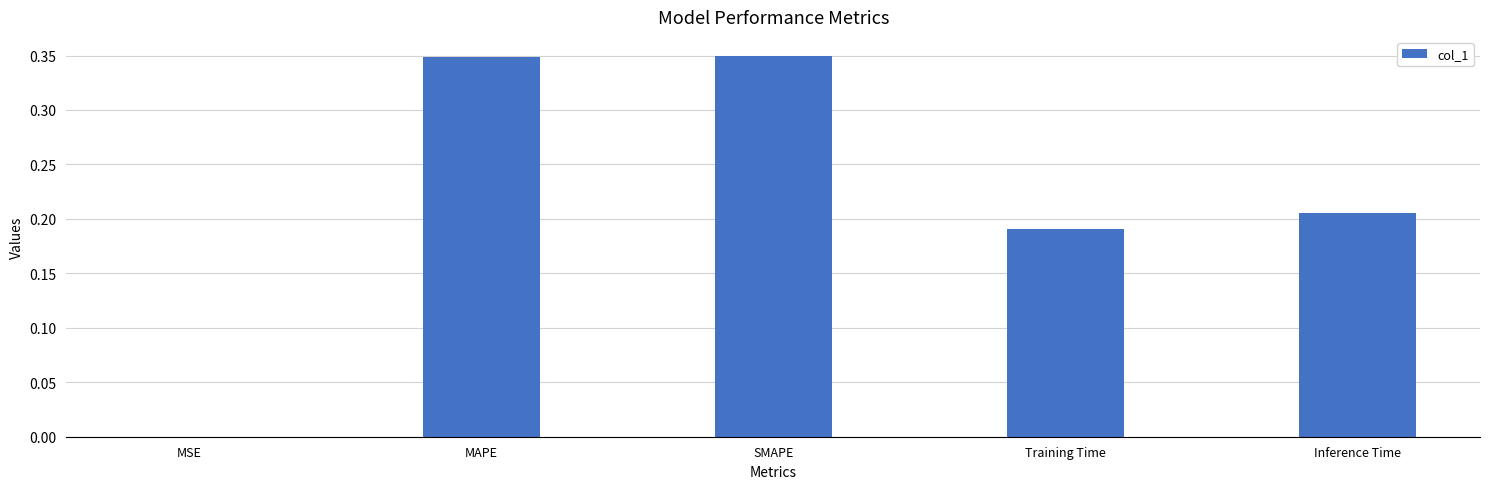

Count the number of categories in the chart.

5